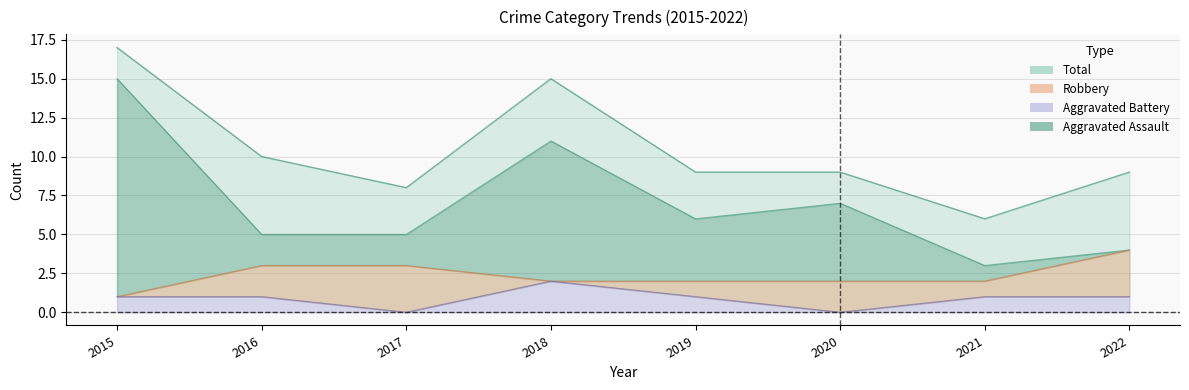

How many data points does each series have?

8